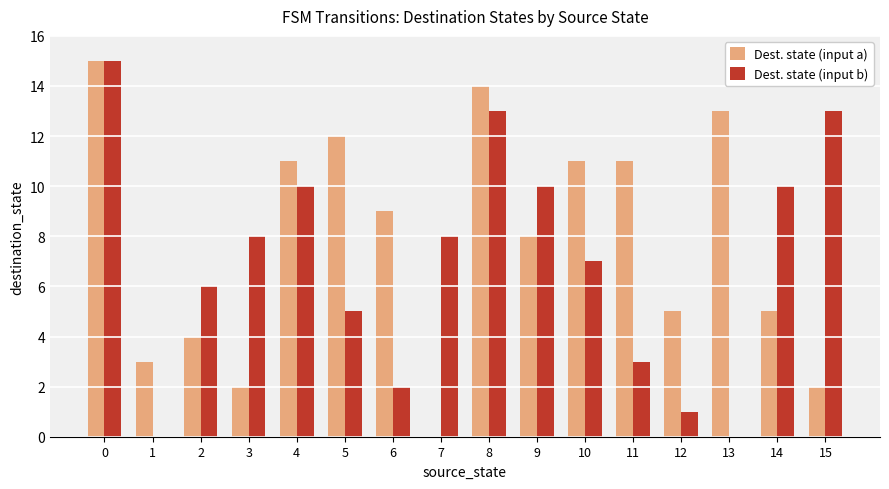

What is the sum of all Dest. state (input a) values?

125